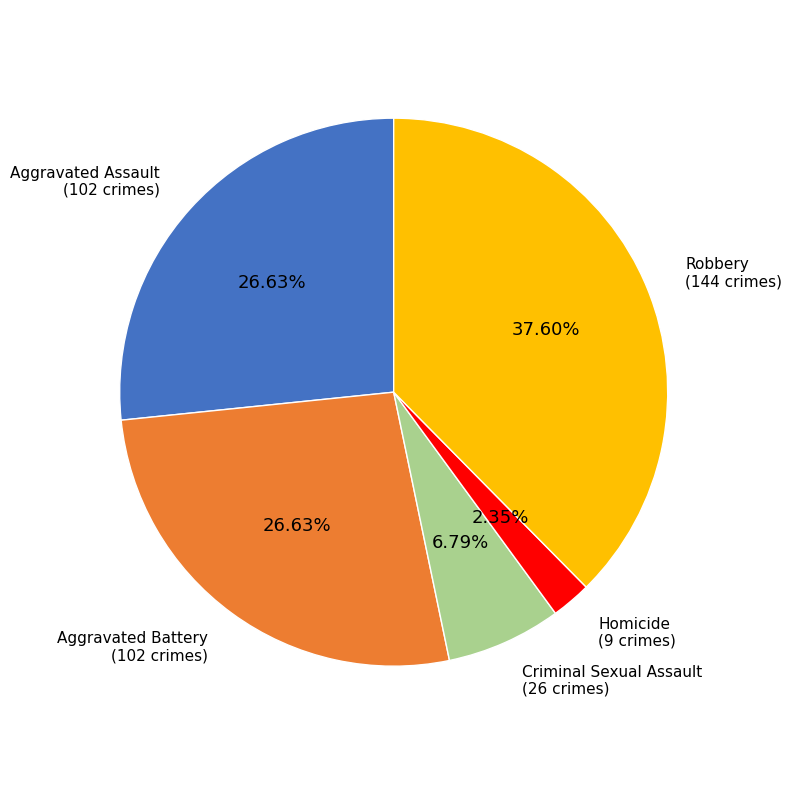

How many segments does this pie chart have?

5